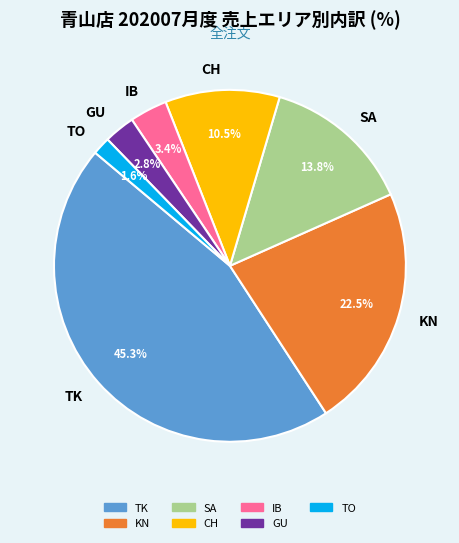

Which has a higher value, CH or GU?

CH